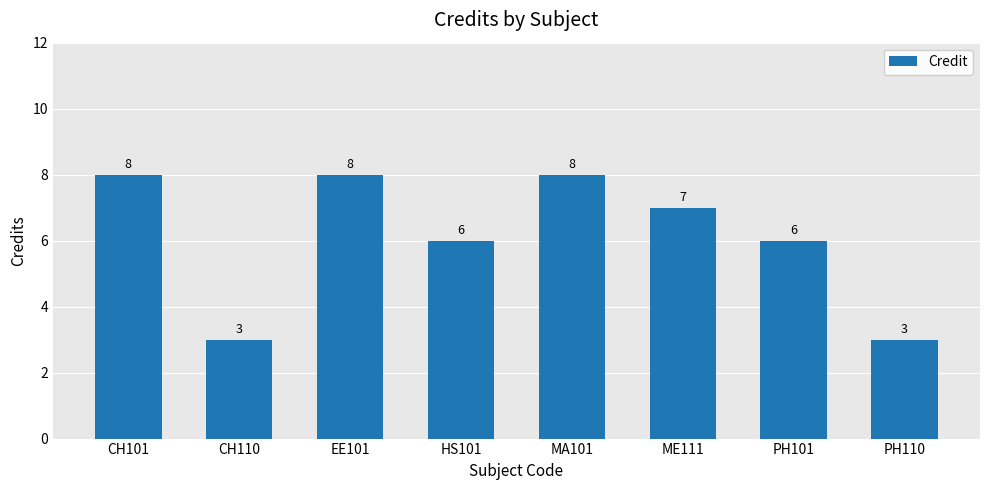

Count the number of categories in the chart.

8